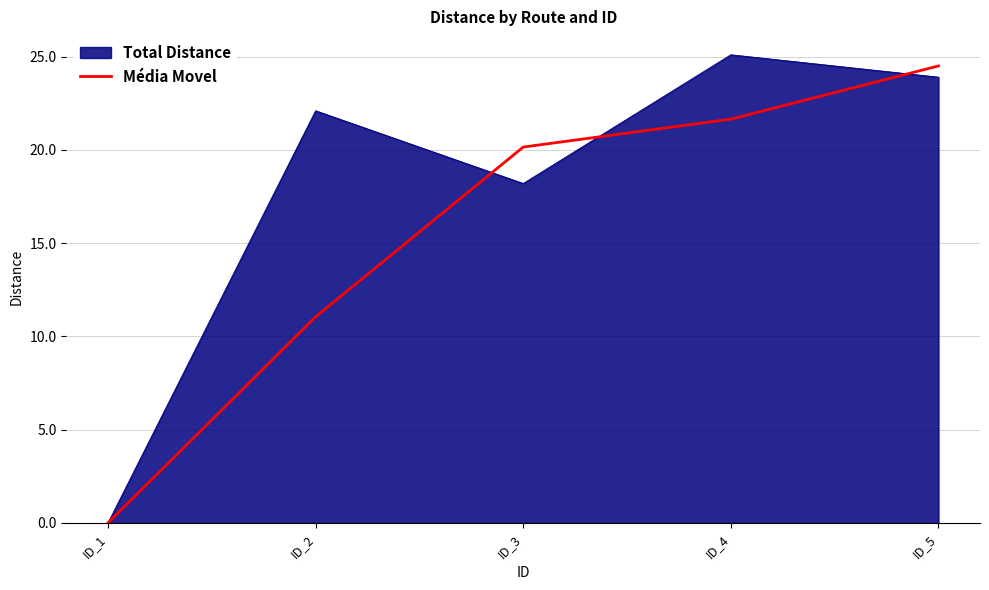

Rank the series by their average value, from highest to lowest.

Total Distance, Média Movel